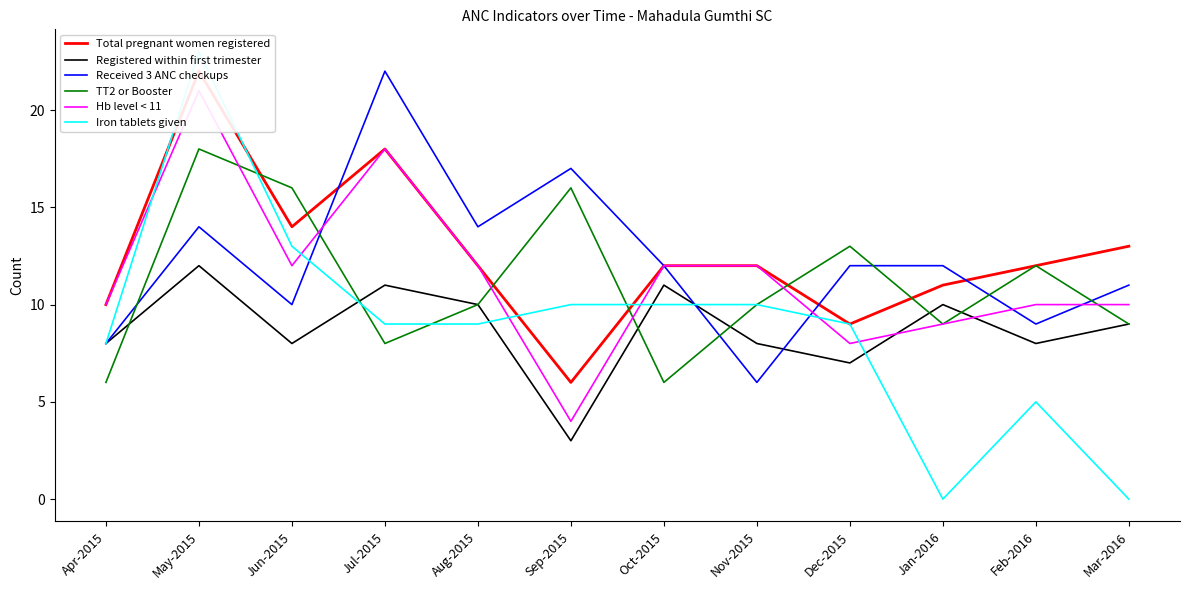

At which category is the sum across all series the highest?

May-2015